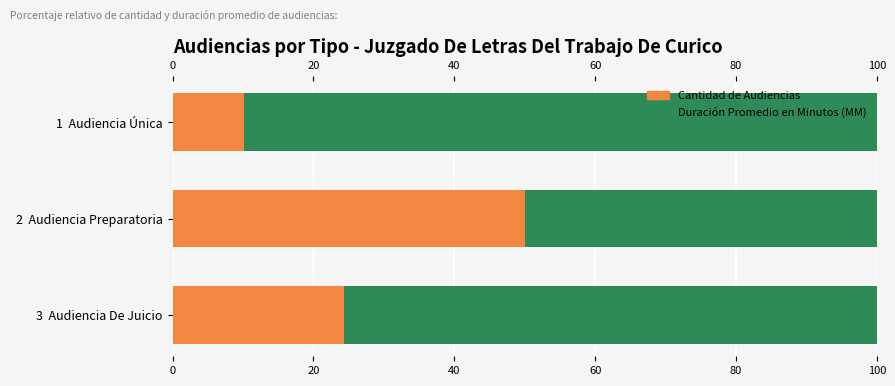

What is the sum of the Cantidad de Audiencias values at 3  Audiencia De Juicio and 2  Audiencia Preparatoria?

74.4